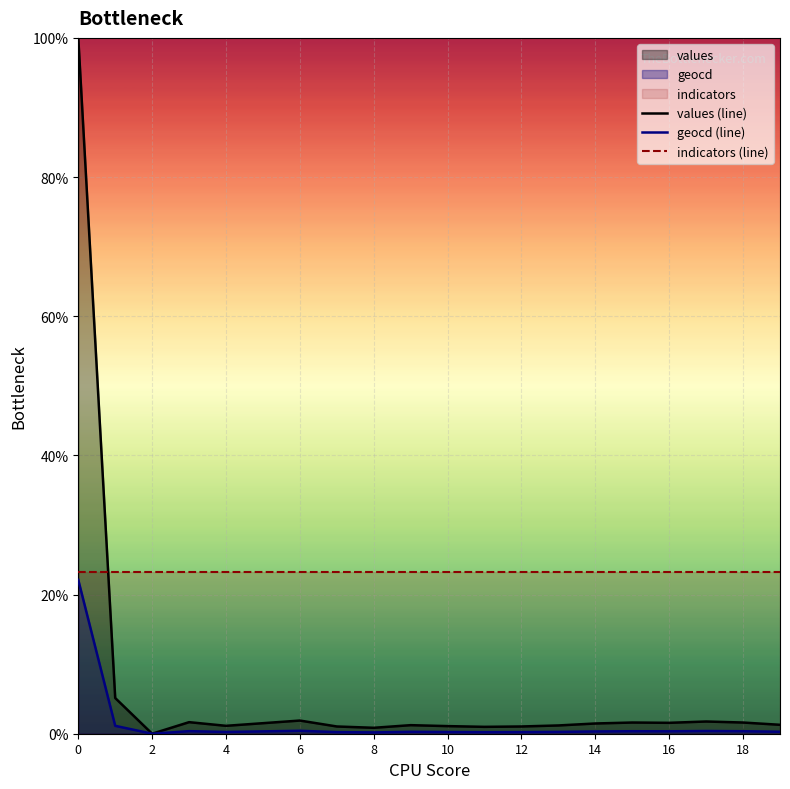

List the series in order of their overall mean, lowest first.

geocd (line), values (line), indicators (line)